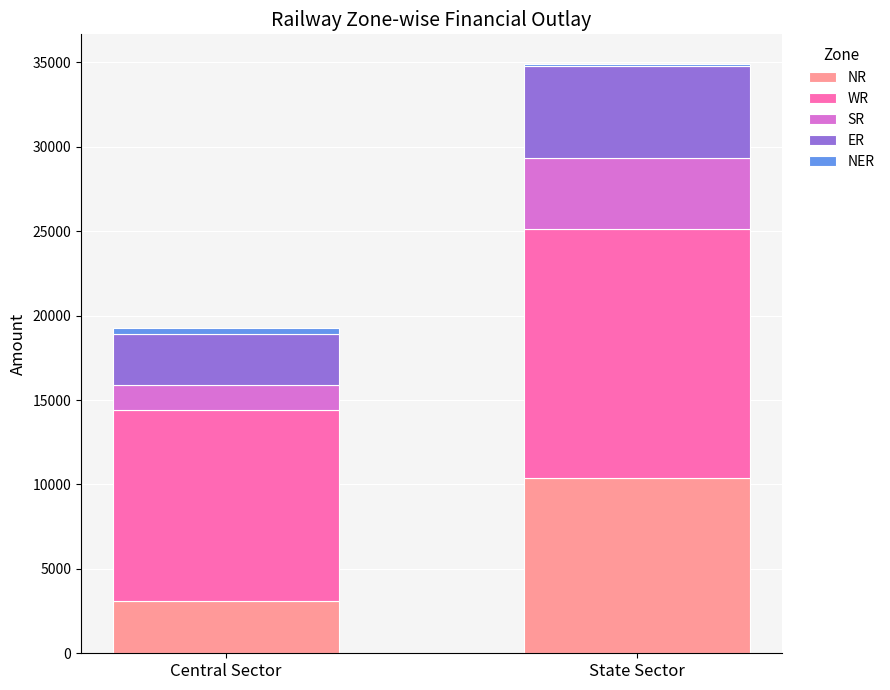

At which label does NR reach its peak?

State Sector